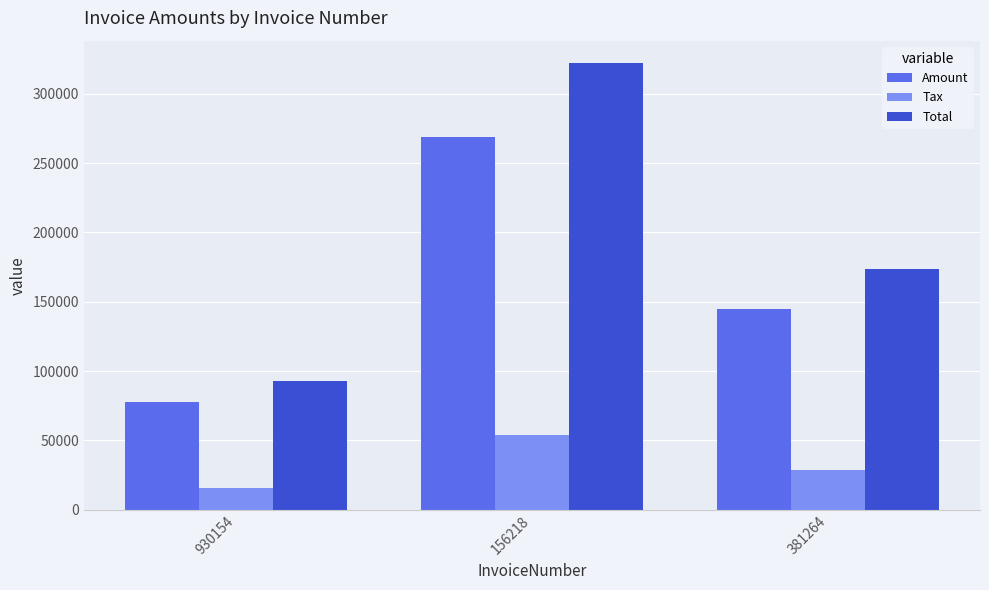

What position from the right is 381264?

1